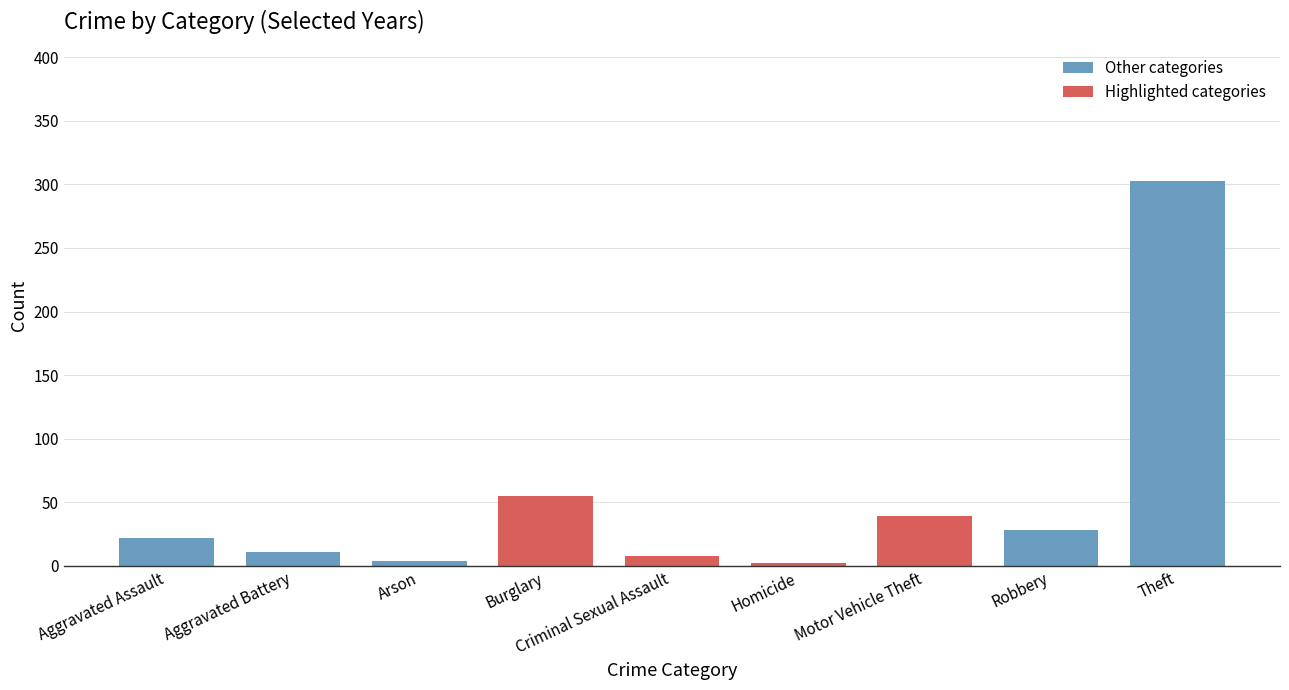

At which category does the chart reach its peak across all series?

Theft